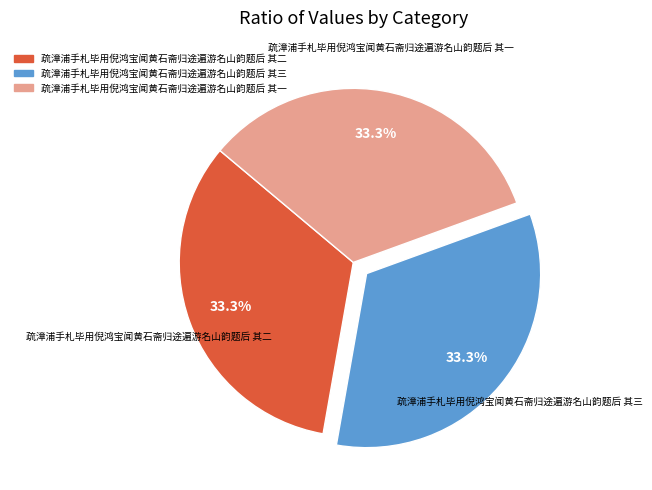

Does 疏漳浦手札毕用倪鸿宝闻黄石斋归途遍游名山韵题后 其三 account for over 50% of the chart?

No